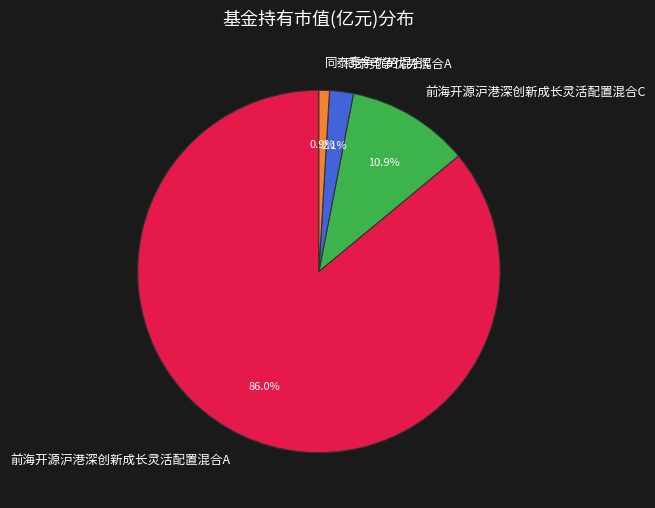

Between 前海开源沪港深创新成长灵活配置混合A and 同泰竞争优势混合C, which is larger?

前海开源沪港深创新成长灵活配置混合A